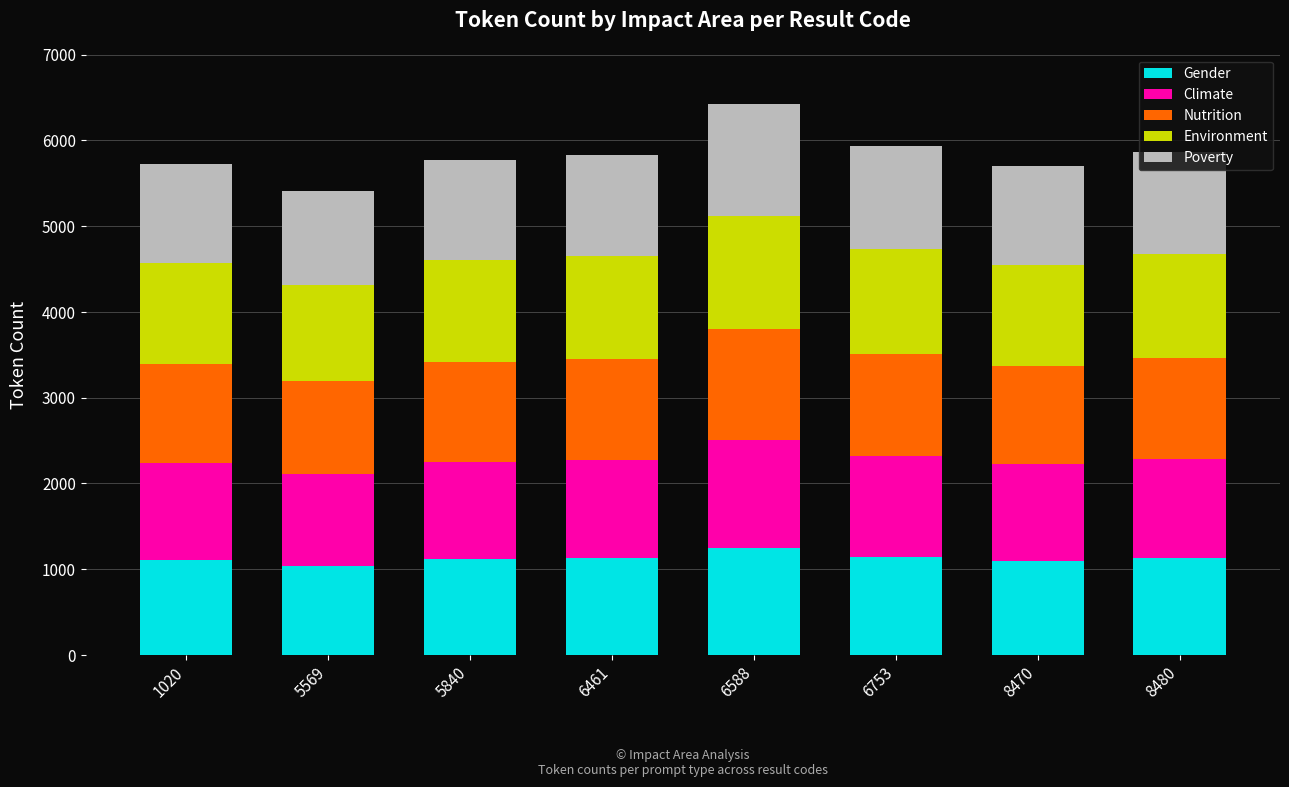

What is the total value across all series at 5840?

5774